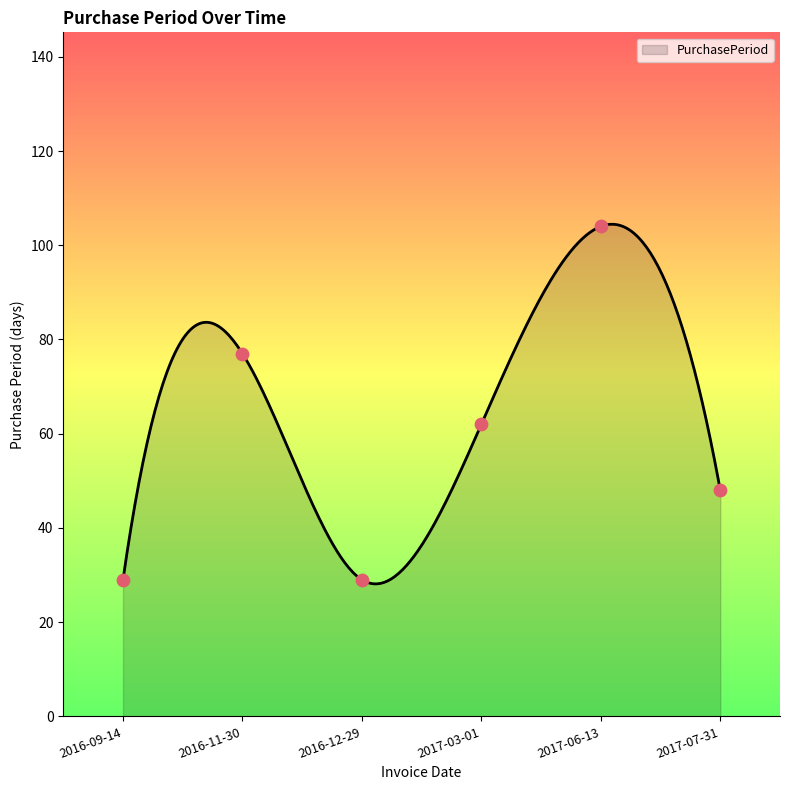

What is the change in value from 2016-12-29 to 2017-03-01?

+33